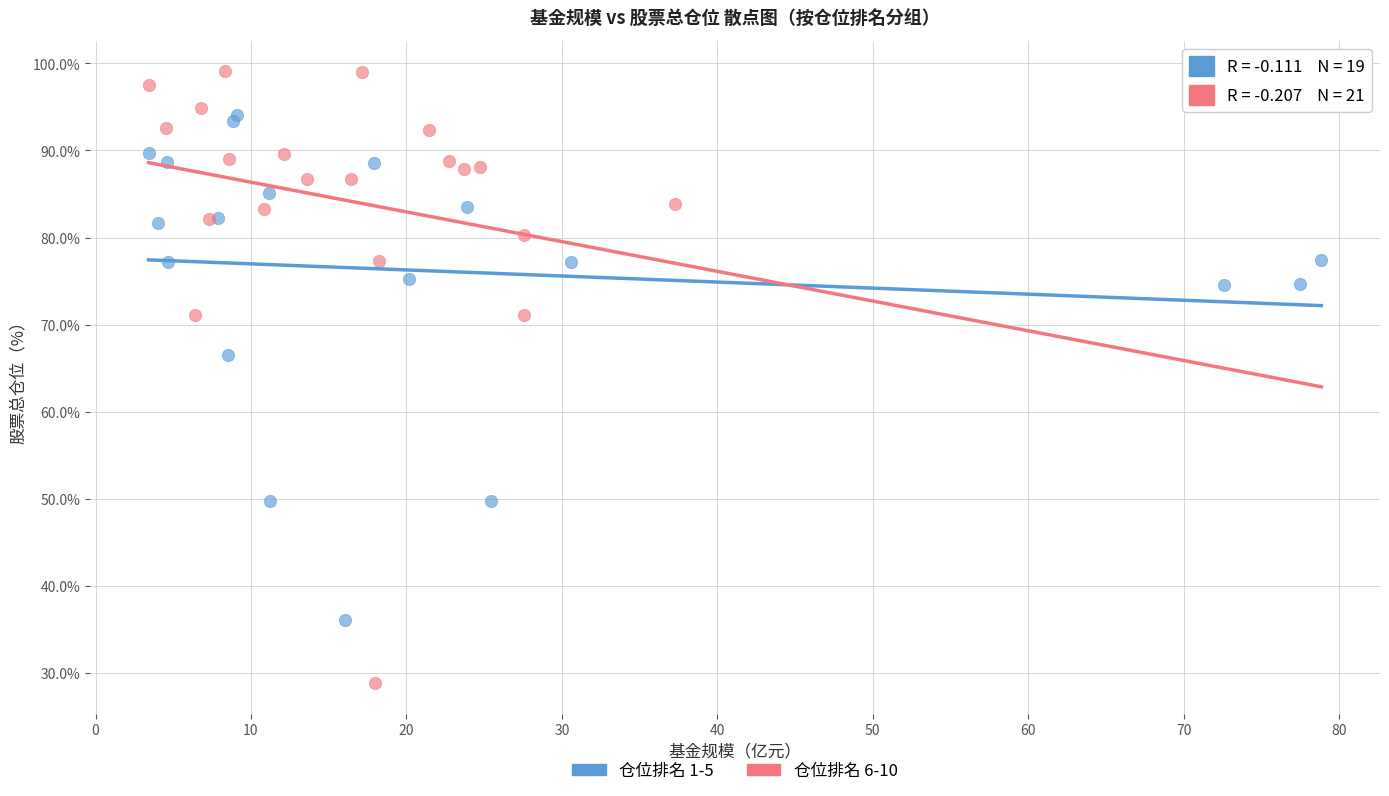

Which series contains the highest Y value?

仓位排名 6-10